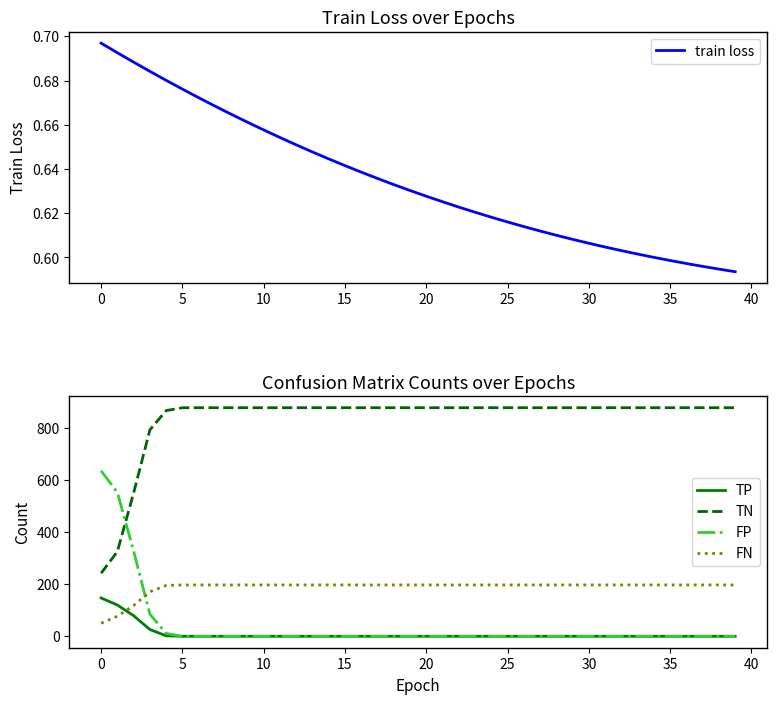

What is the label of the 15th point from the left?

14